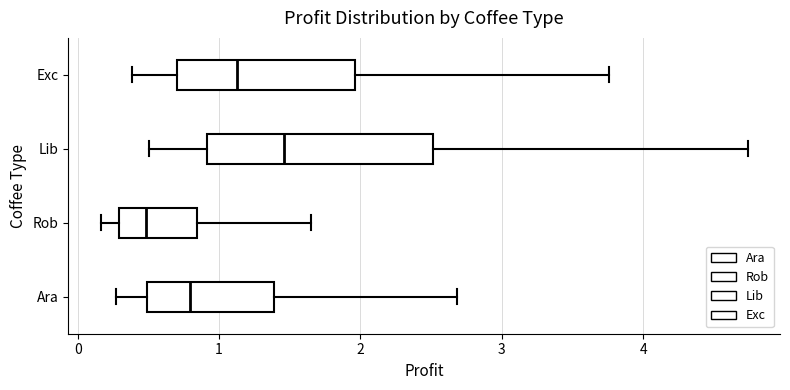

Reading bottom to top, transcribe this box plot: for each box, give where its median line is, the range the box spans, and where its two whiskers end, as read against the x-axis. The values are not printed on the chart, so give them approximately, as read against the axis.

Ara: median 0.8, box 0.5 to 1.4, whiskers 0.3 to 2.7
Rob: median 0.5, box 0.3 to 0.8, whiskers 0.2 to 1.6
Lib: median 1.5, box 0.9 to 2.5, whiskers 0.5 to 4.7
Exc: median 1.1, box 0.7 to 2.0, whiskers 0.4 to 3.8